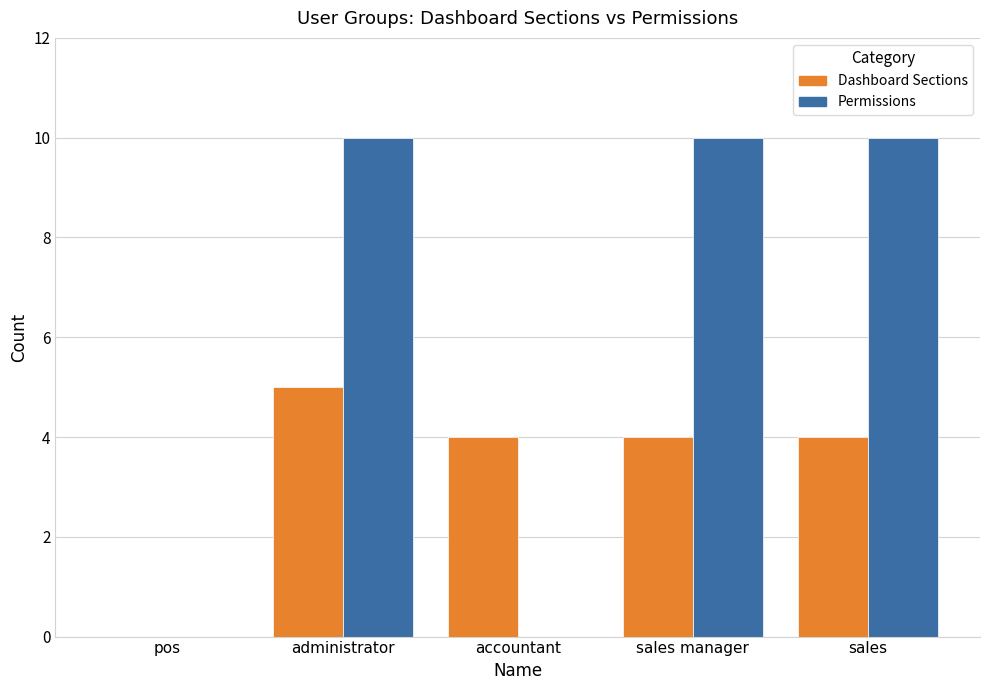

True or false: Permissions has a value of 2 at administrator.

False